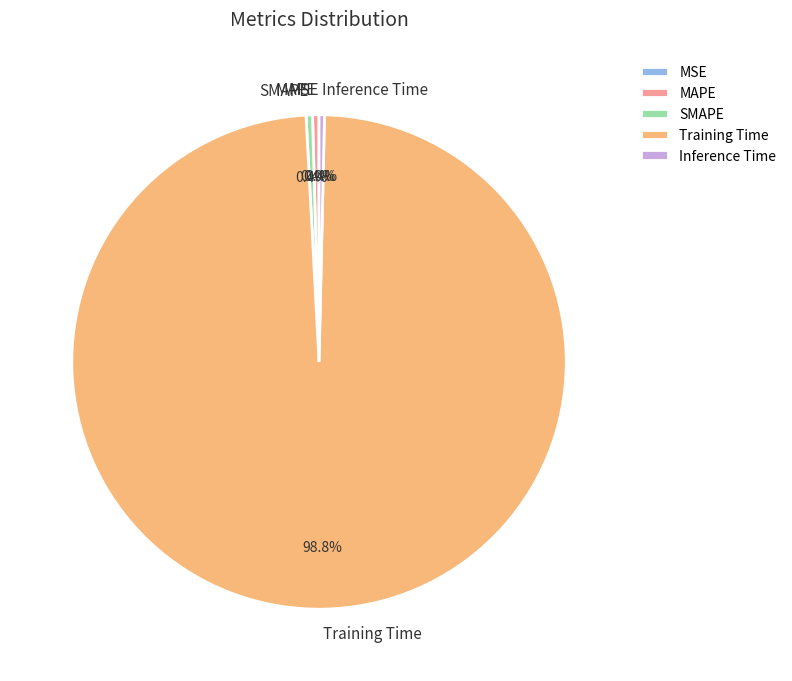

Does MAPE account for over 50% of the chart?

No